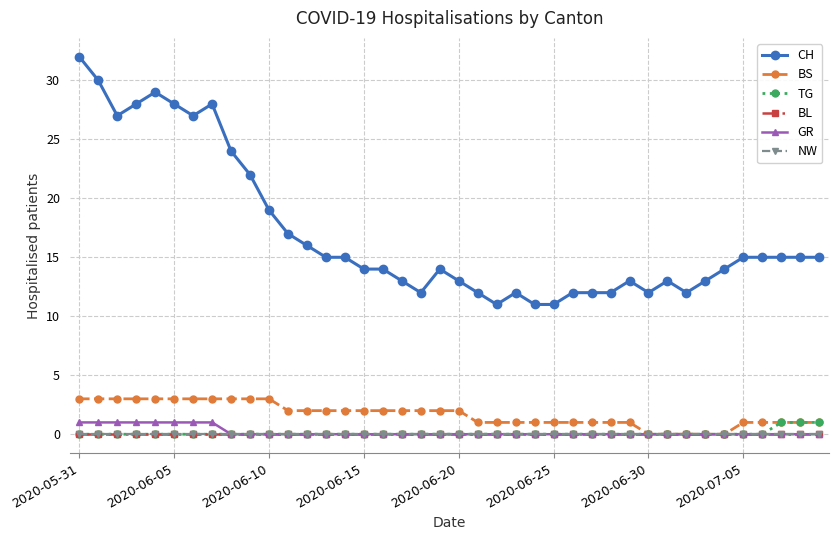

What are all the series names shown in the legend?

CH, BS, TG, BL, GR, NW